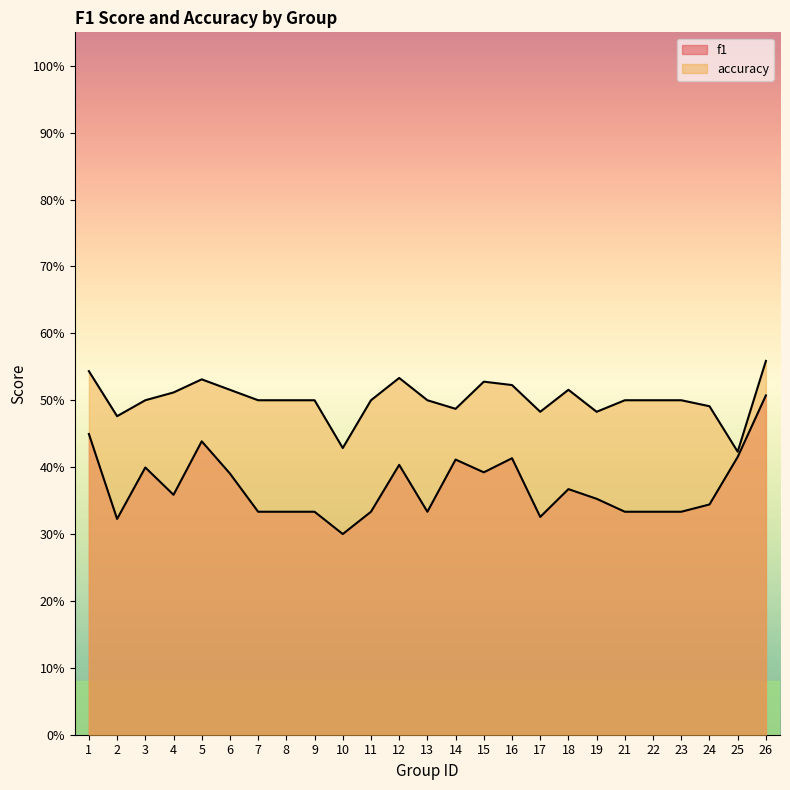

What is the value of the accuracy point at the 10th from the left?

0.4